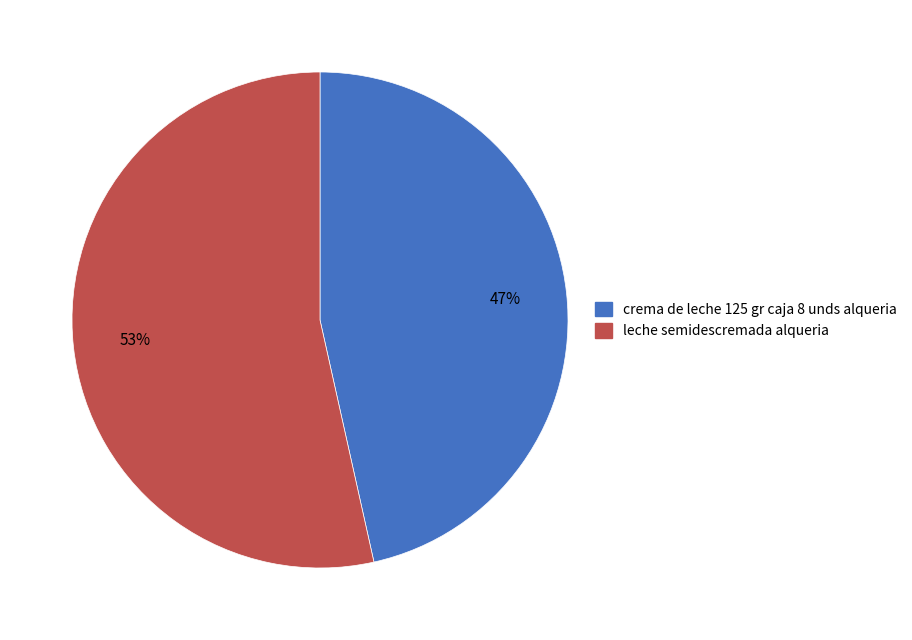

Between leche semidescremada alqueria and crema de leche 125 gr caja 8 unds alqueria, which is larger?

leche semidescremada alqueria